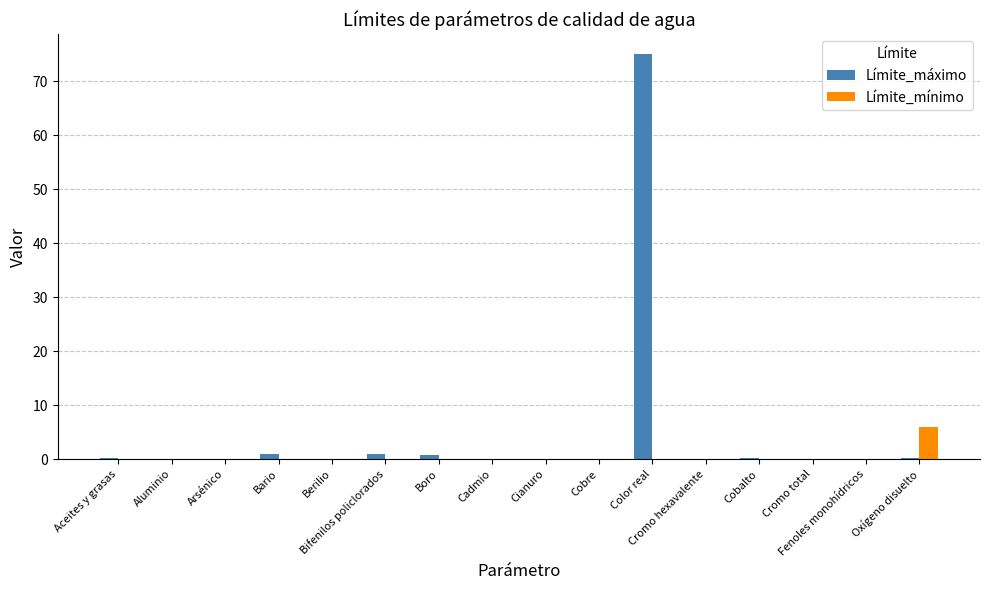

What are all the series names shown in the legend?

Límite_máximo, Límite_mínimo